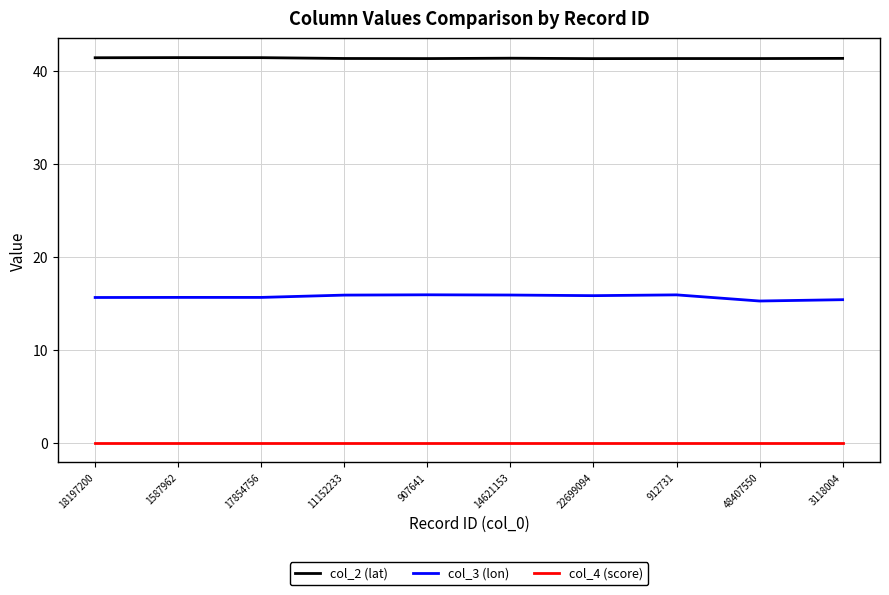

What position from the left is 22699094?

7